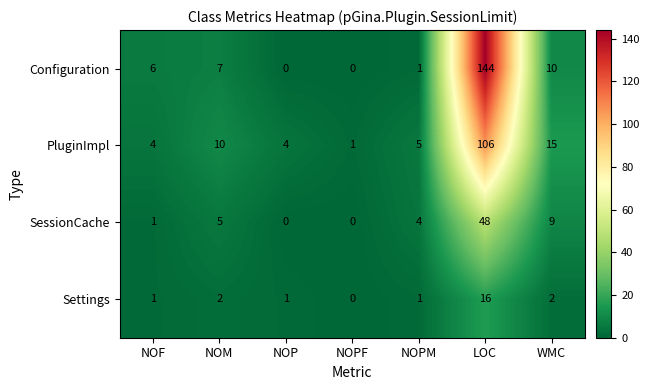

Reading left to right, extract all data points from this chart.

Configuration: 6	7	0	0	1	144	10
PluginImpl: 4	10	4	1	5	106	15
SessionCache: 1	5	0	0	4	48	9
Settings: 1	2	1	0	1	16	2